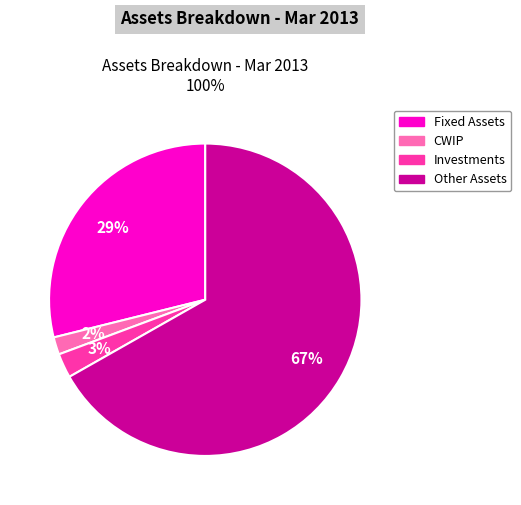

True or false: Other Assets accounts for 76% of the total.

False